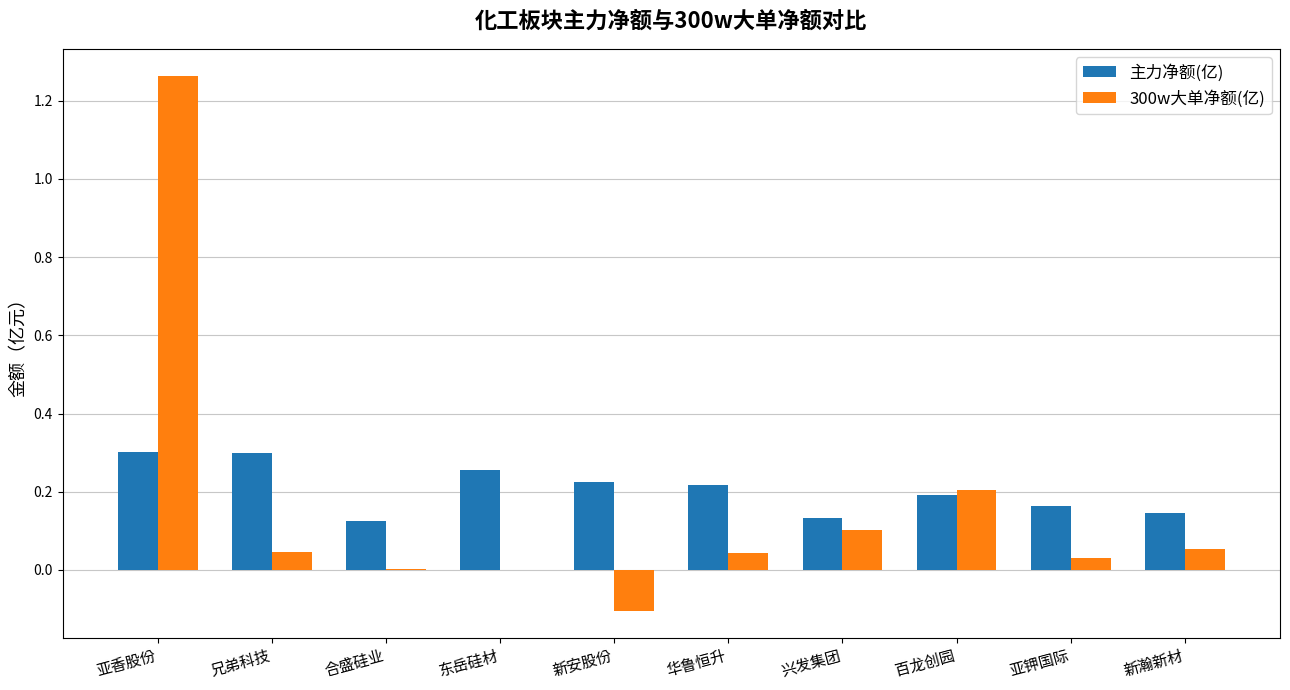

Between 百龙创园 and 亚钾国际, which series saw the biggest shift?

300w大单净额(亿)